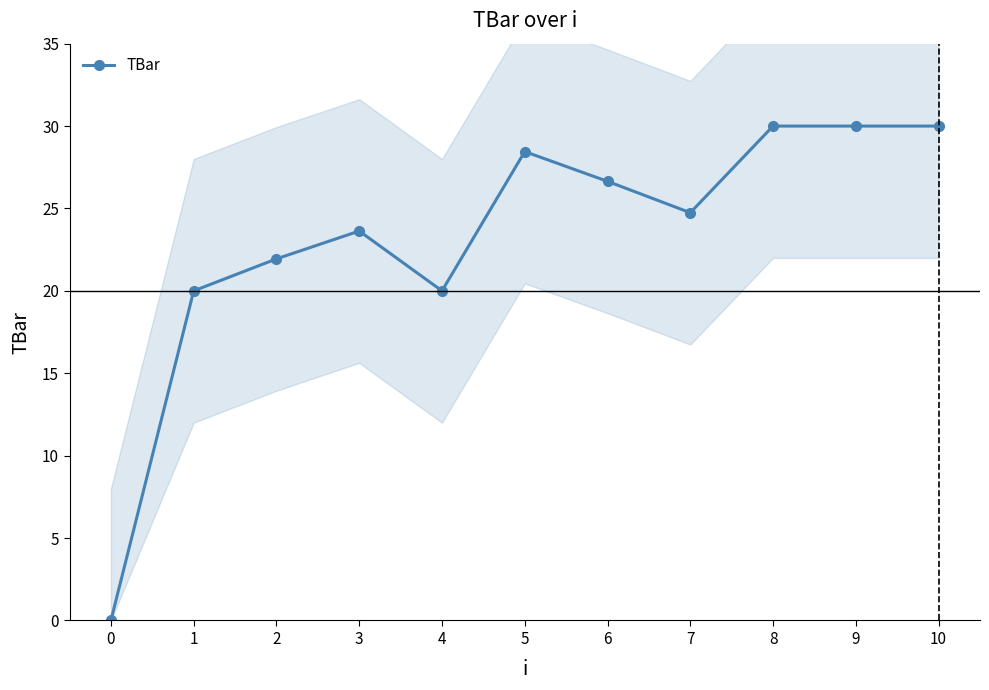

At which category does the data reach its first local peak?

3